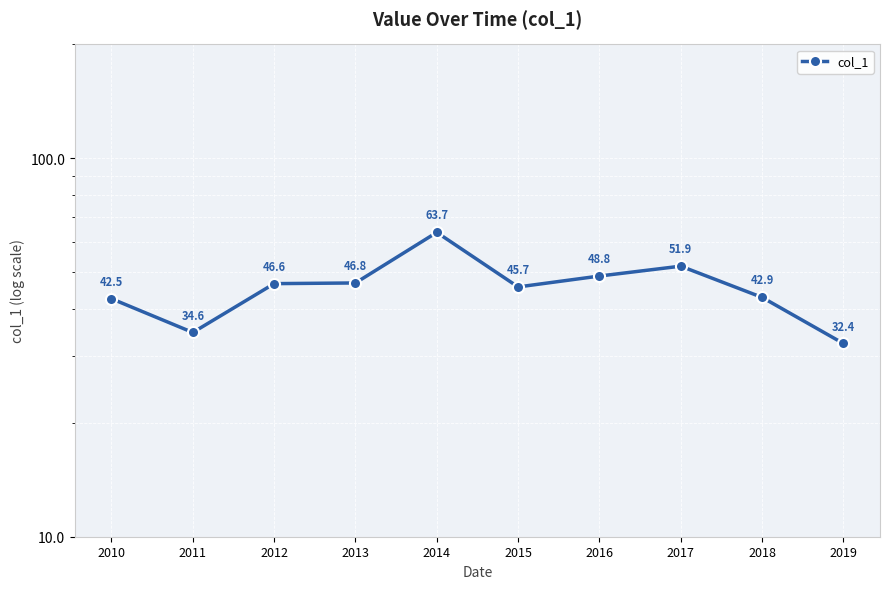

Rank the categories by value from highest to lowest.

2014, 2017, 2016, 2013, 2012, 2015, 2018, 2010, 2011, 2019